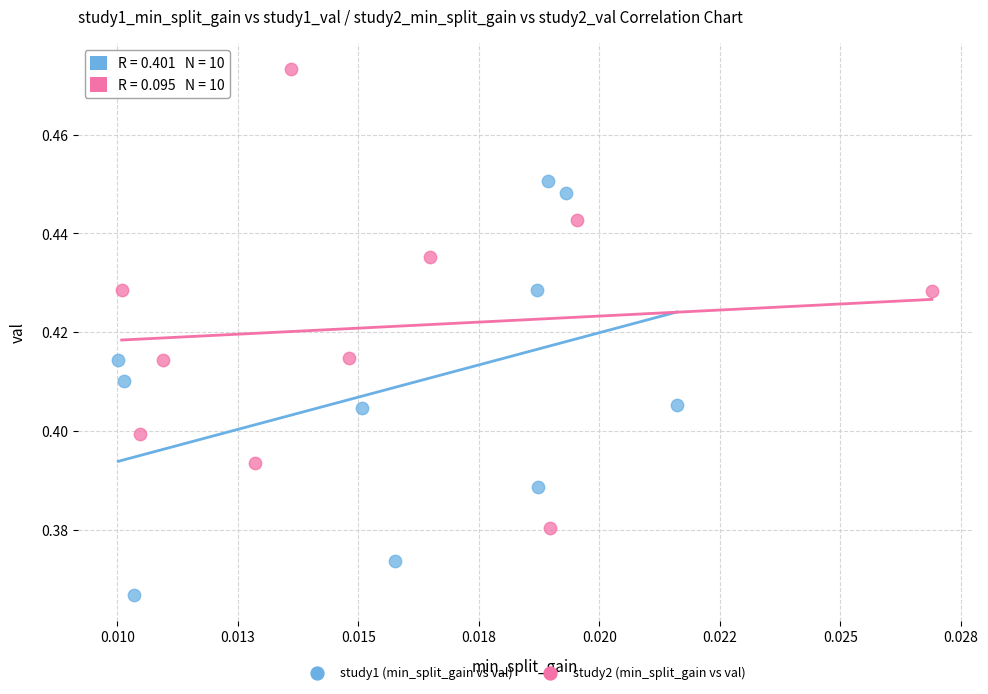

Which series contains the lowest Y value?

study1 (min_split_gain vs val)